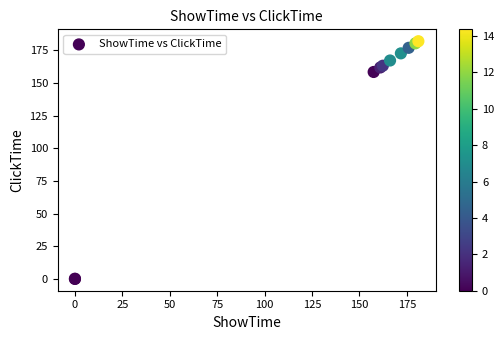

What Y value in the scatter plot is closest to 90?

158.4